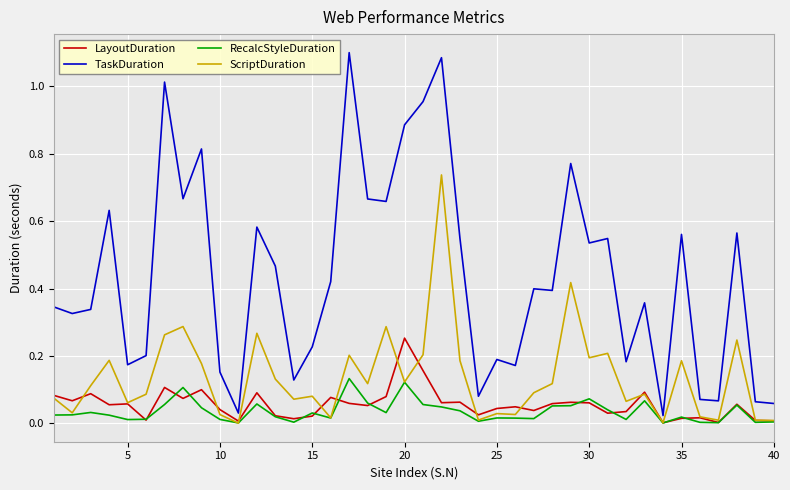

Is this an area chart (filled region under the line)?

No